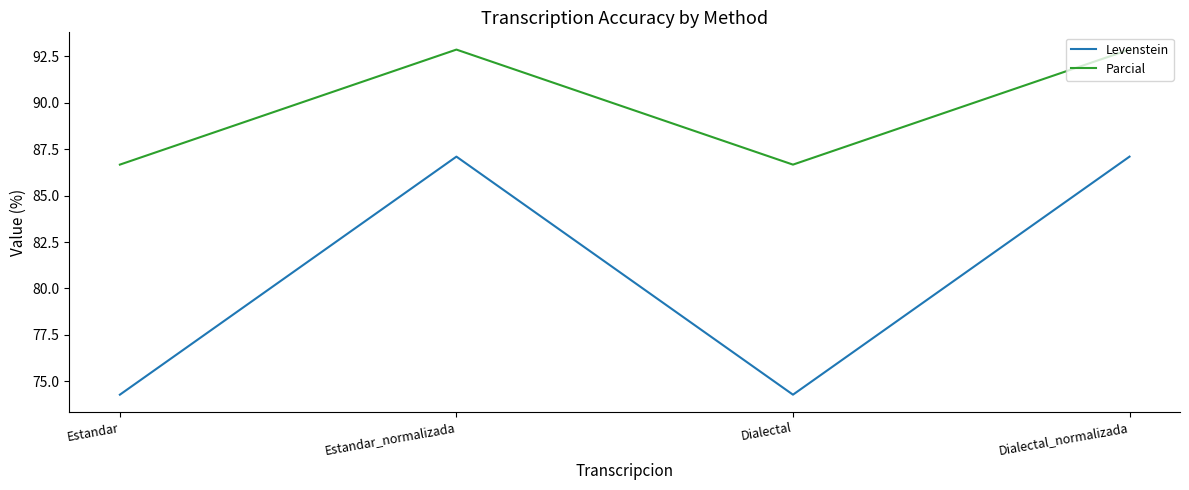

List the series in order of their peak value, lowest first.

Levenstein, Parcial